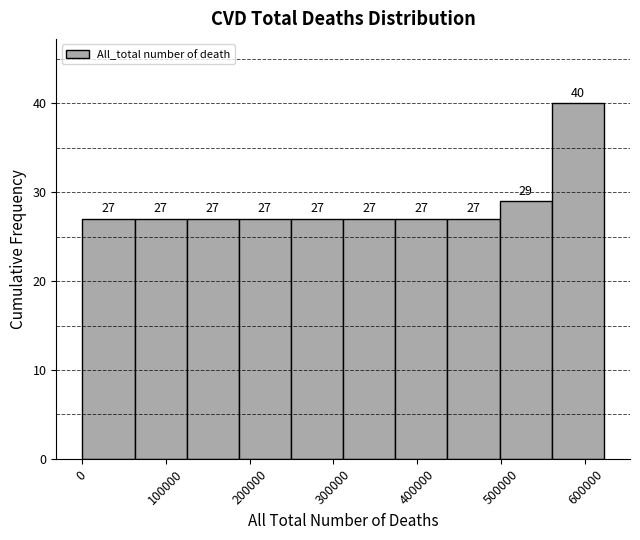

Reading left to right, transcribe this chart: for each bar, give the range it covers on the x-axis and its height. The bar edges are not printed on the chart, so give them approximately, as read against the axis.

0 to 60000: 27
60000 to 130000: 27
130000 to 190000: 27
190000 to 250000: 27
250000 to 310000: 27
310000 to 370000: 27
370000 to 440000: 27
440000 to 500000: 27
500000 to 560000: 29
560000 to 620000: 40